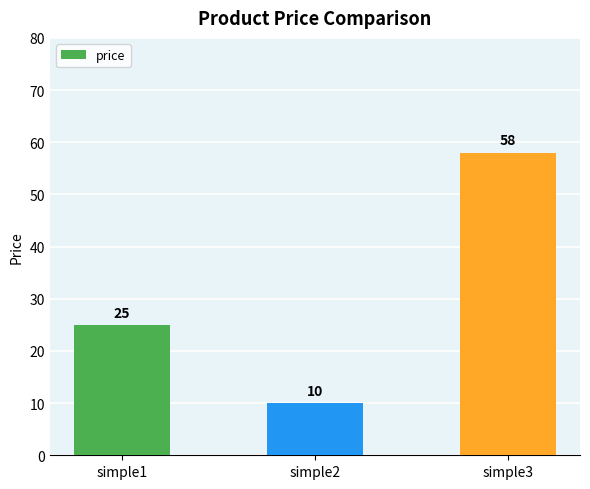

Is it true that the value at simple3 is 58?

True